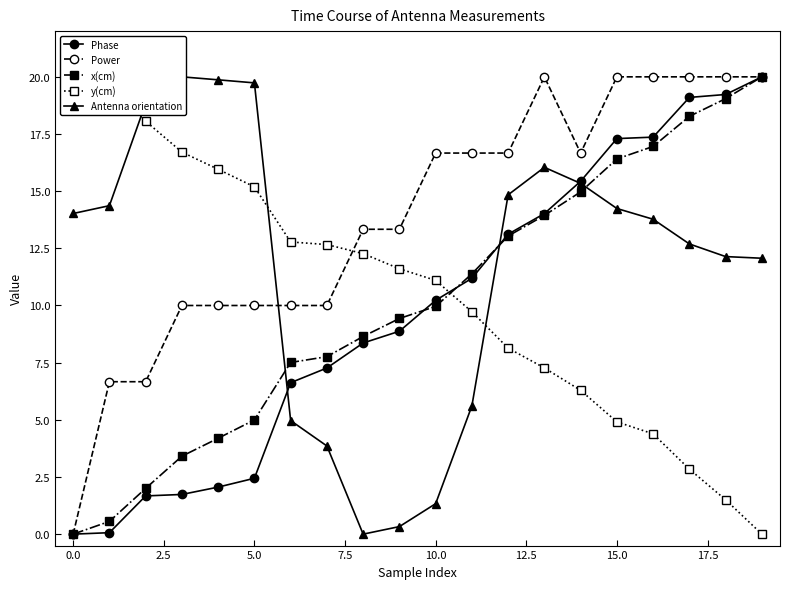

True or false: Phase and Power cross at least once.

False